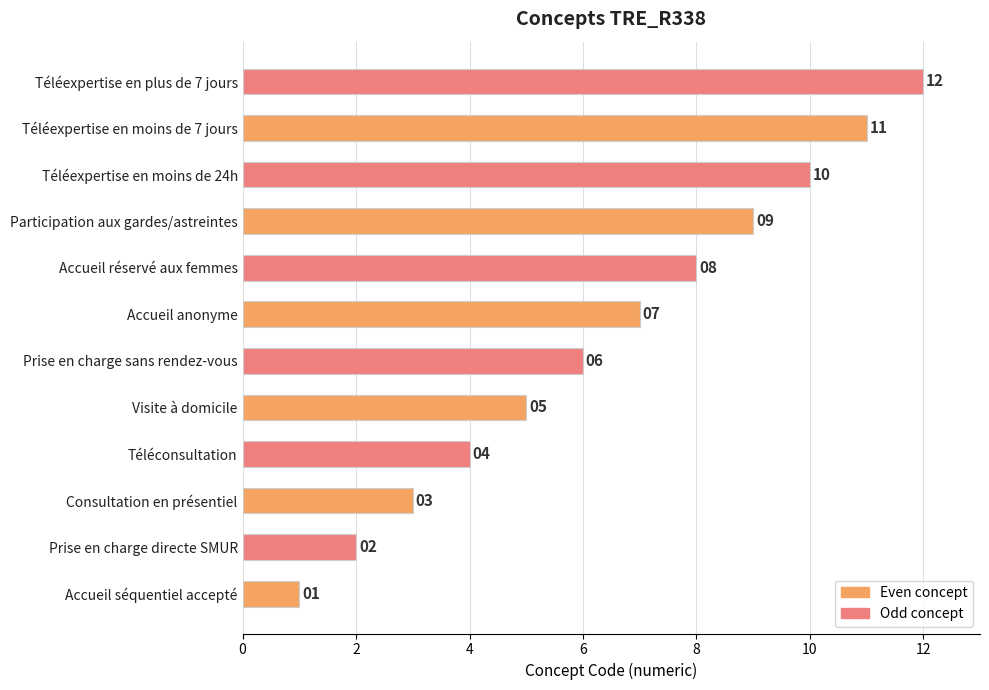

What is the sum of all values?

78